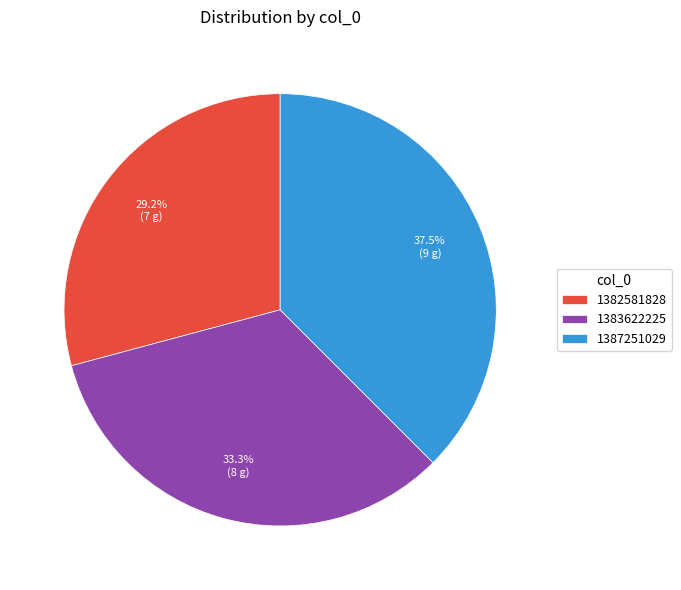

How many slices are in this pie chart?

3